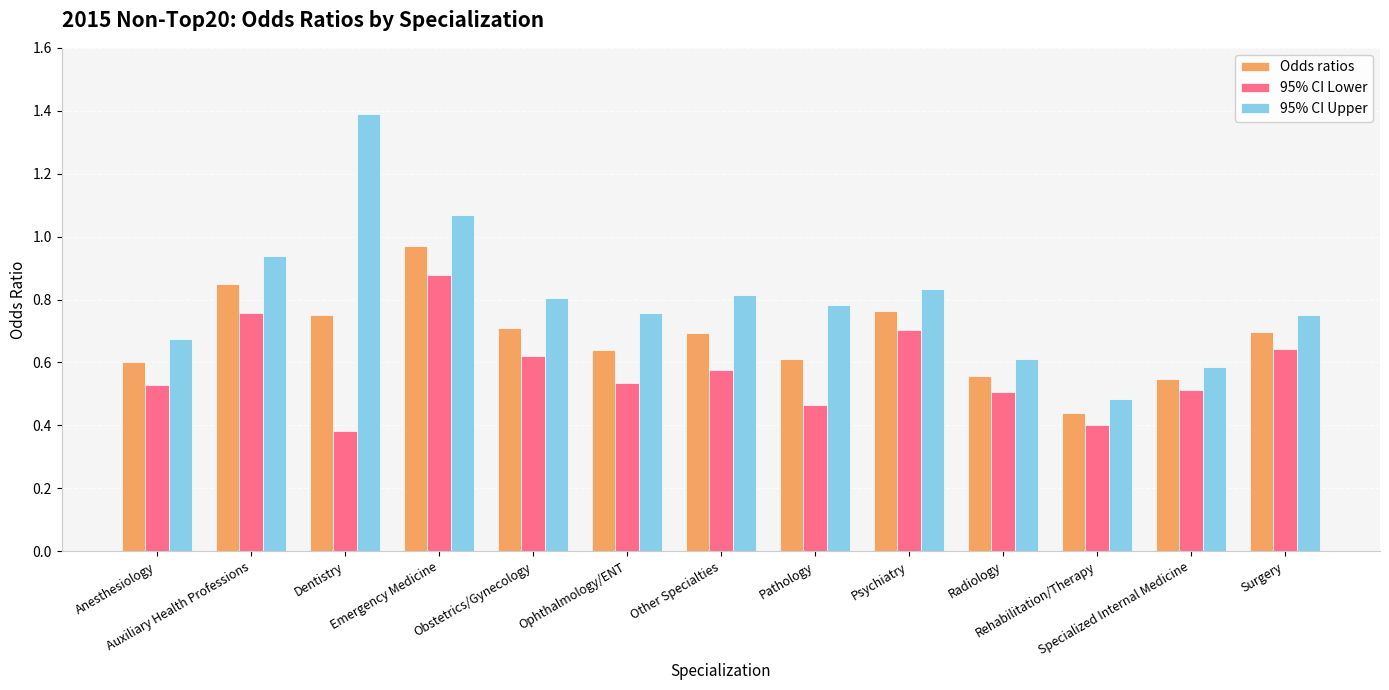

At which category is the sum across all series the highest?

Emergency Medicine